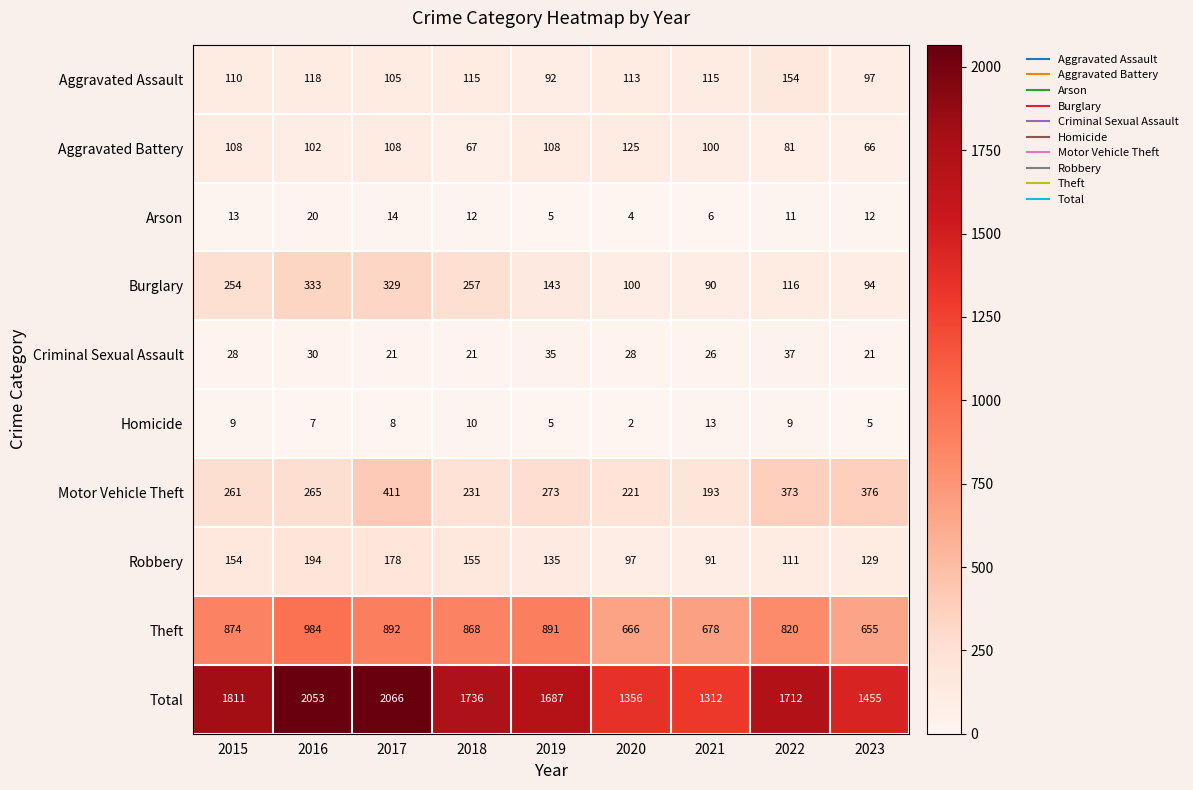

Which label corresponds to the largest value in the chart?

2017